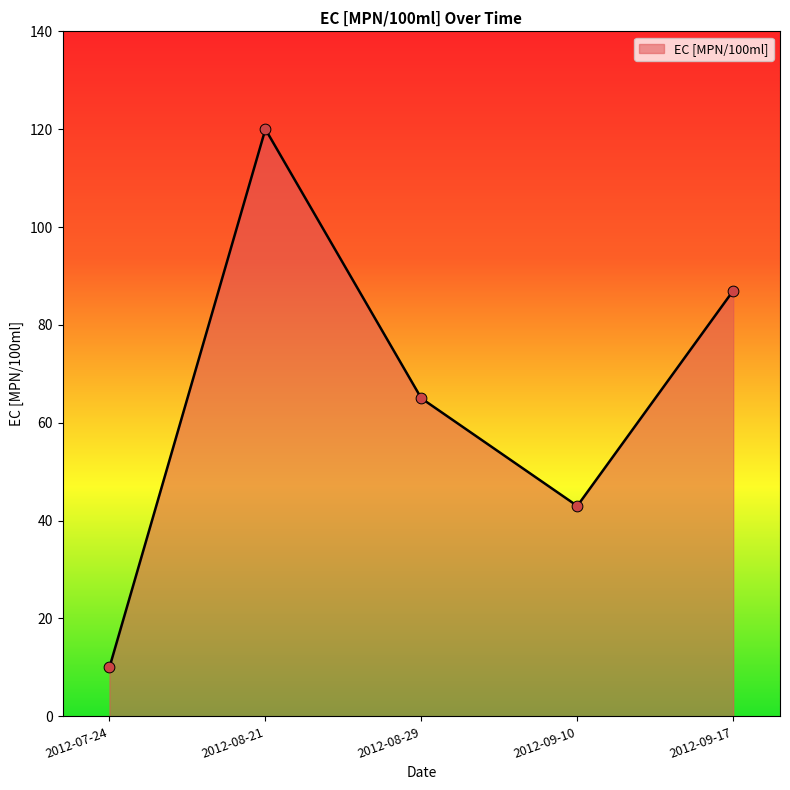

What is the change in value from 2012-07-24 to 2012-08-21?

+110